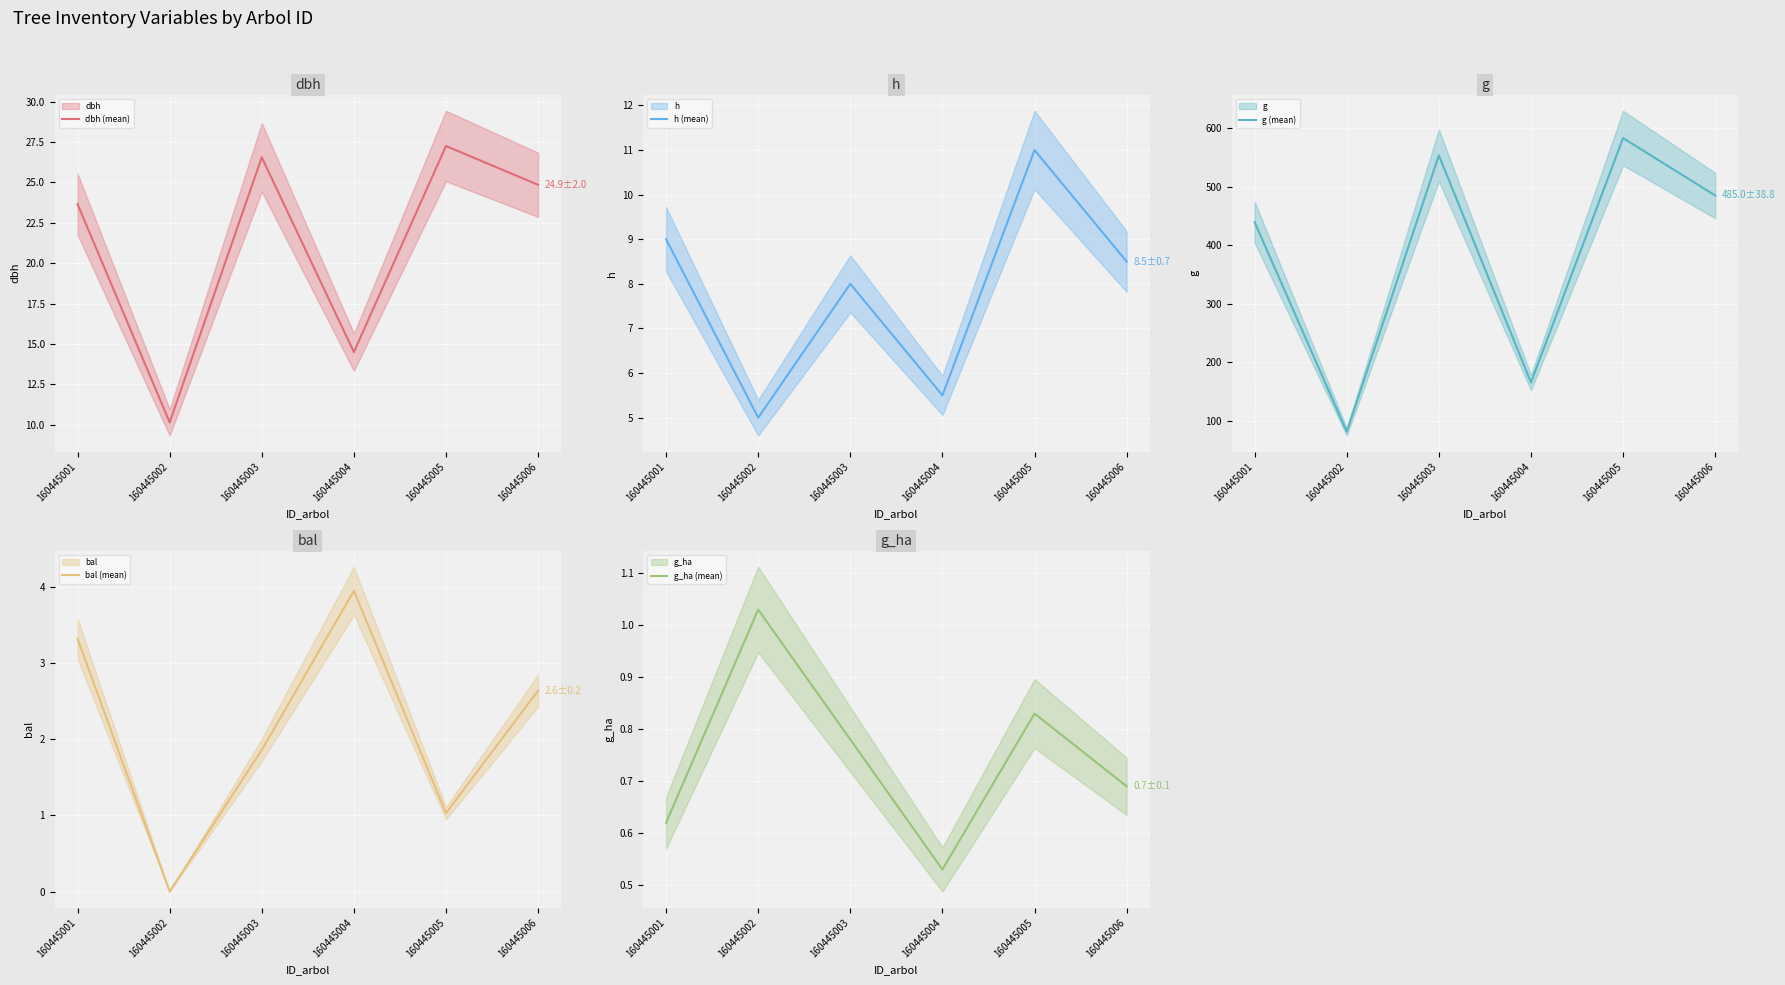

What is the sum of the g_ha (mean) values at 160445001 and 160445005?

1.4